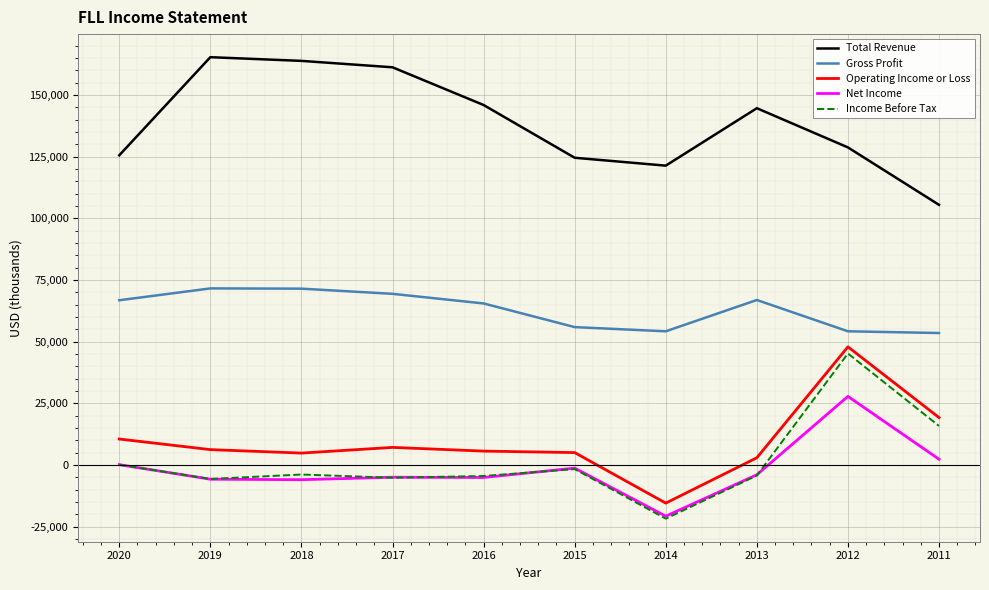

Which series has the largest total across all categories?

Total Revenue